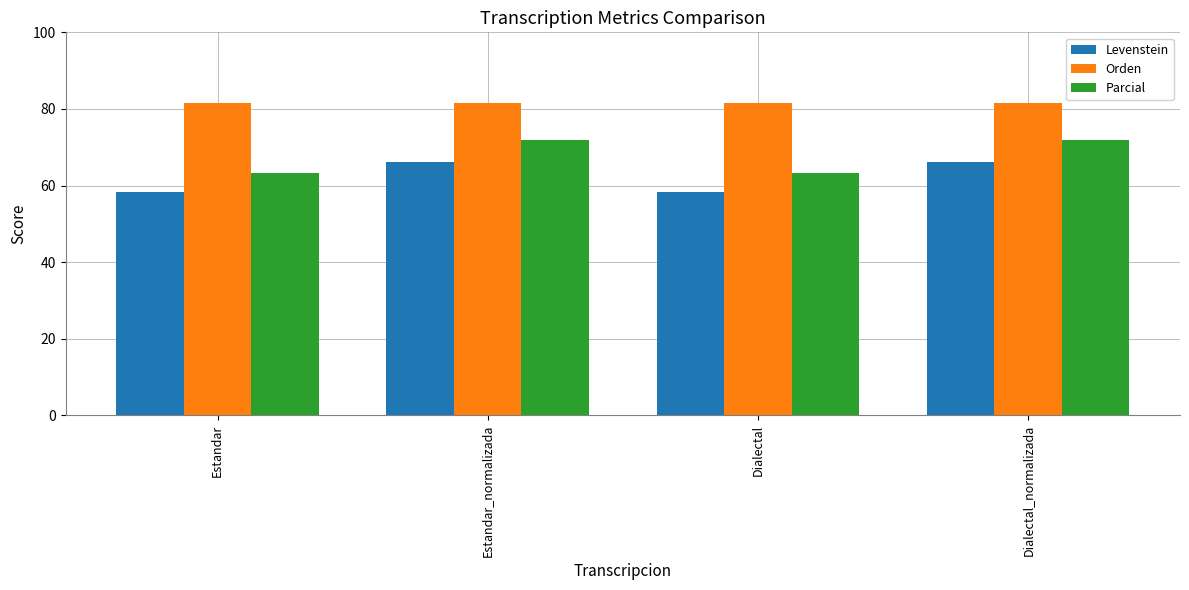

What is the difference between the highest and lowest values at Estandar_normalizada?

15.3